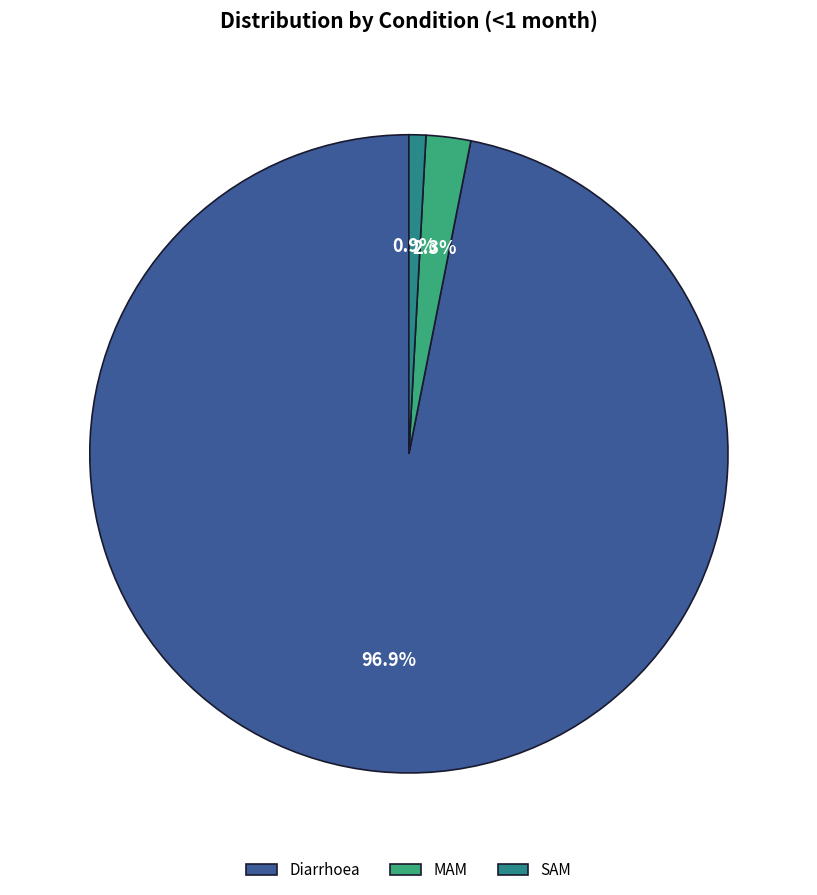

To the nearest percent, what portion does MAM represent?

2%